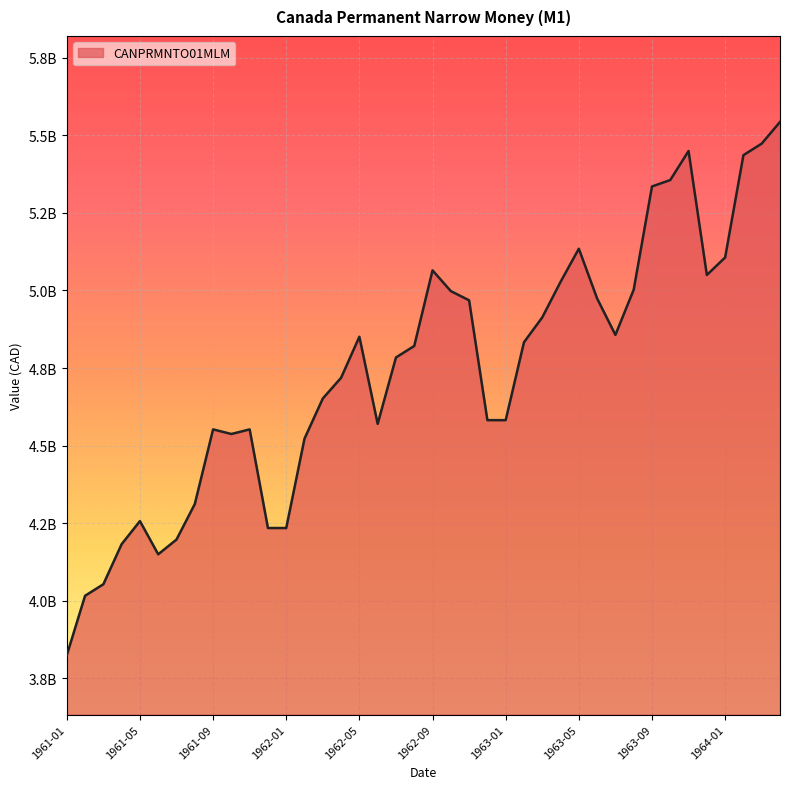

True or false: the data has more than 0 interior local peaks.

True